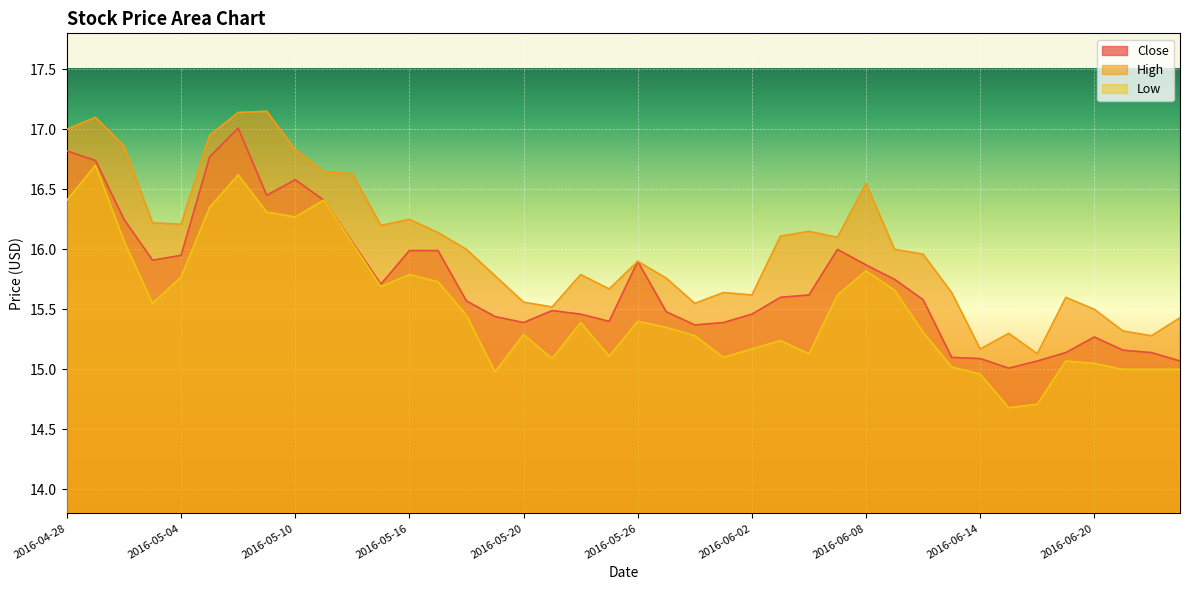

What is the difference between the second highest and second lowest values in the Close series?

1.8